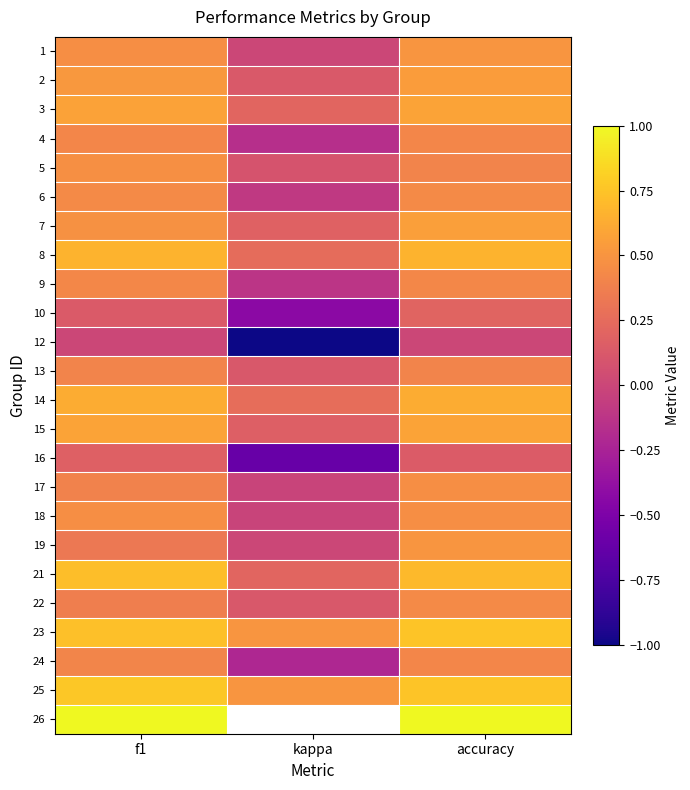

Rank the series by their maximum value, from highest to lowest.

26, 25, 23, 21, 8, 14, 3, 15, 7, 2, 1, 19, 5, 17, 18, 22, 6, 9, 24, 4, 13, 10, 16, 12